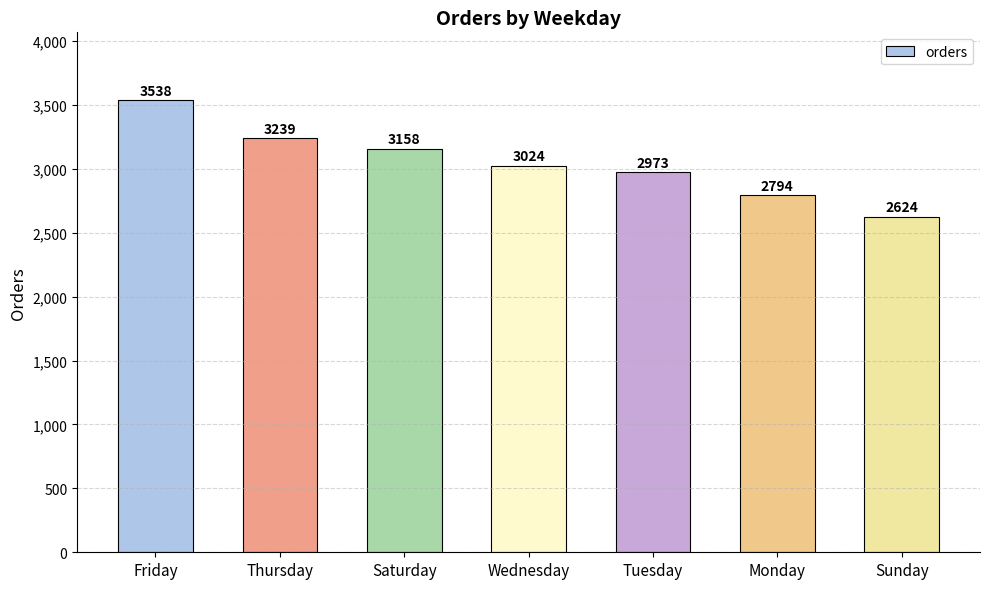

What is the label of the 7th bar from the right?

Friday